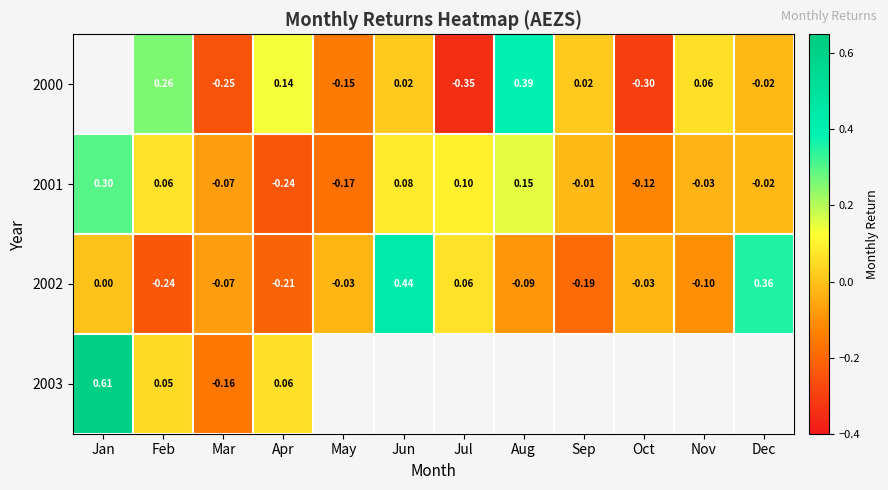

What is the spread (max minus min) of values at Mar?

0.2